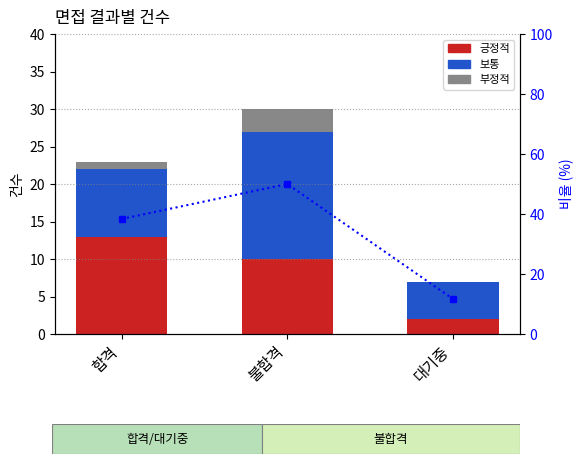

At how many categories does at least one series exceed 24?

2